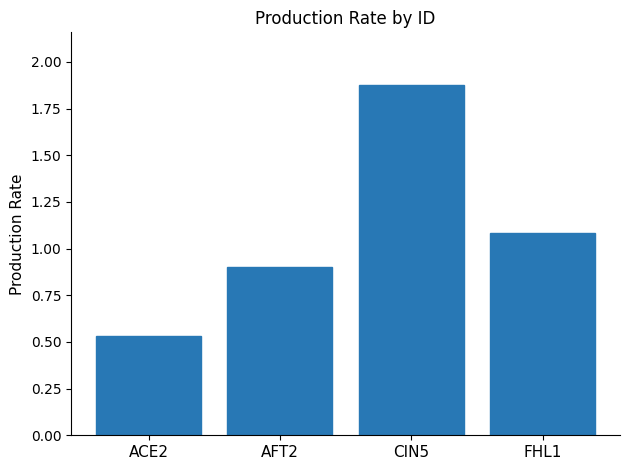

List the labels in order of value, largest first.

CIN5, FHL1, AFT2, ACE2